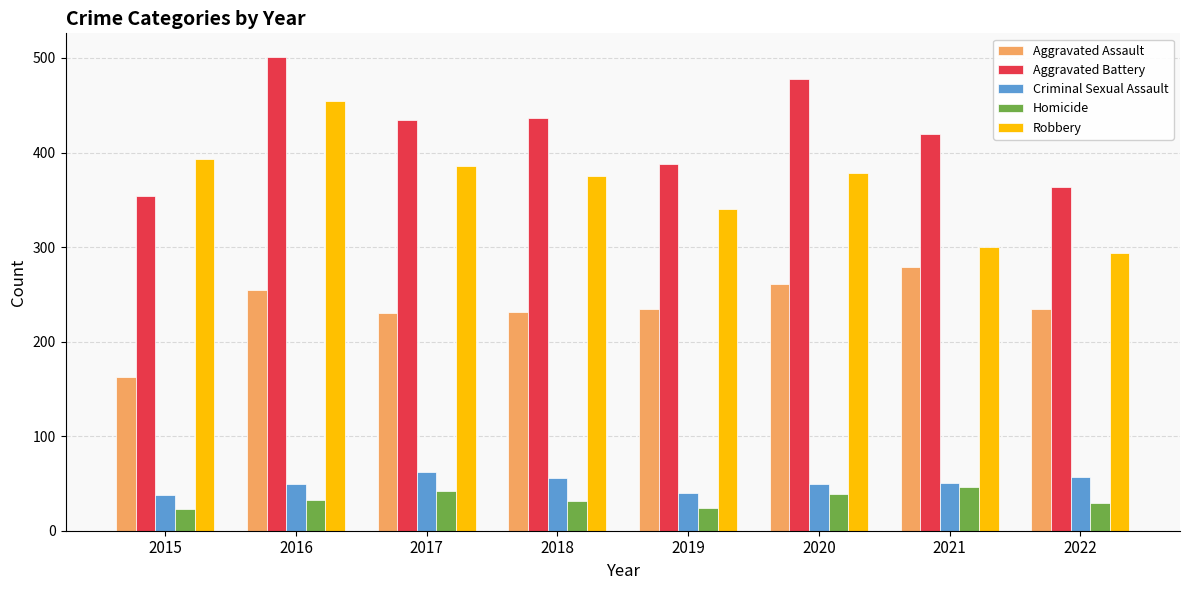

What are all the series names shown in the legend?

Aggravated Assault, Aggravated Battery, Criminal Sexual Assault, Homicide, Robbery